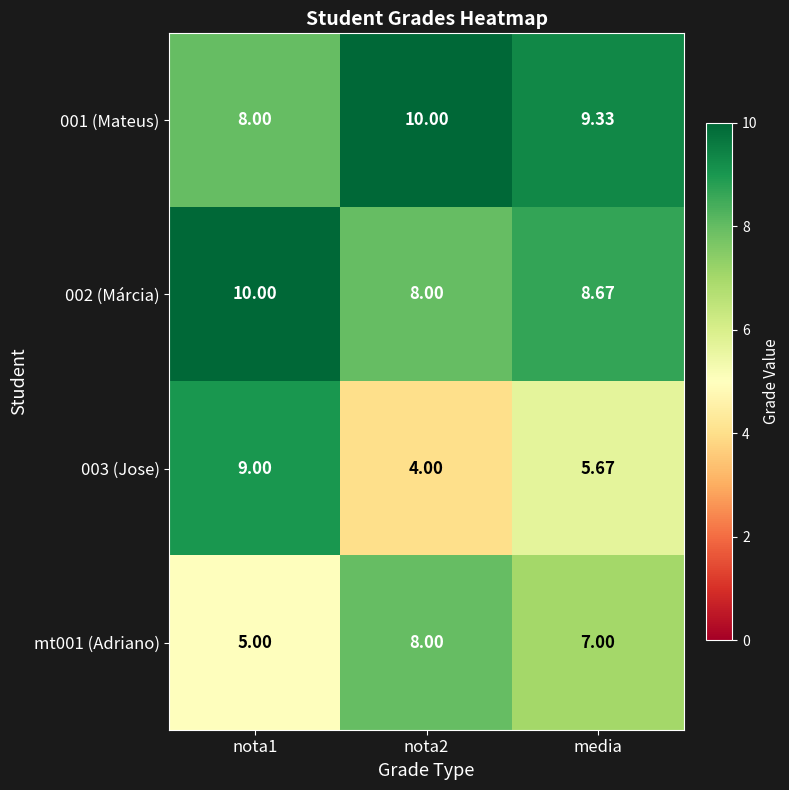

What is the smallest value displayed?

4.0